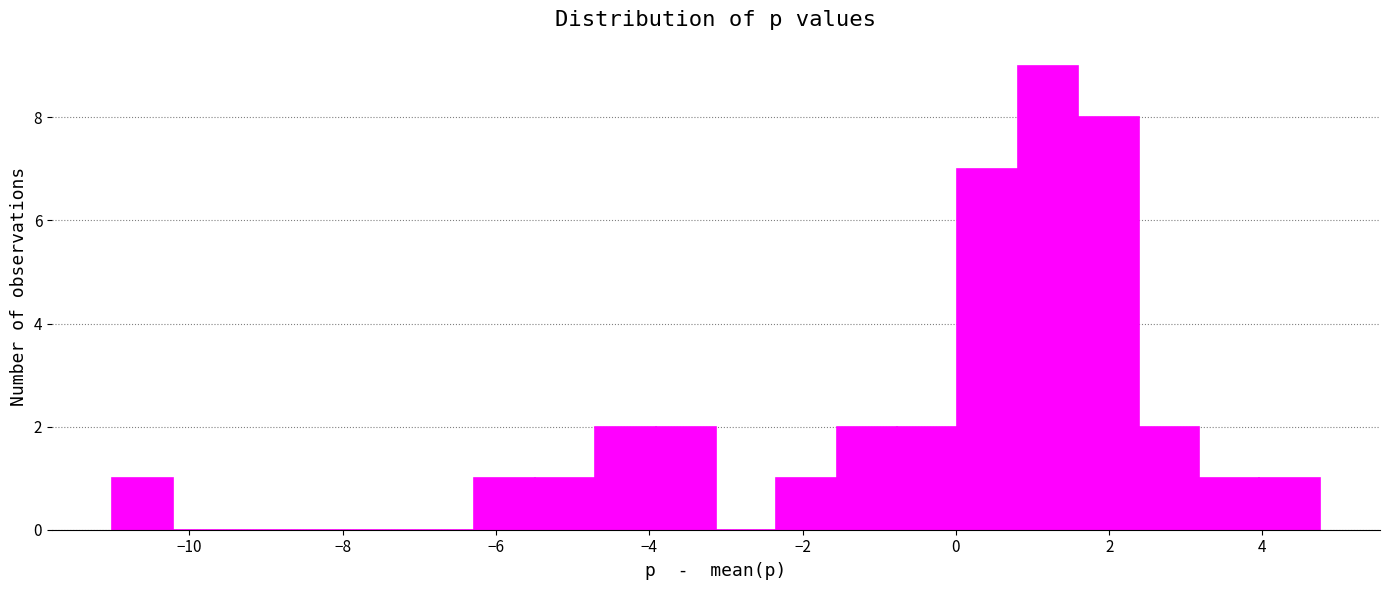

Around what value on the x-axis is the tallest bar? Give the approximate position of its centre, as read against the axis.

1.2